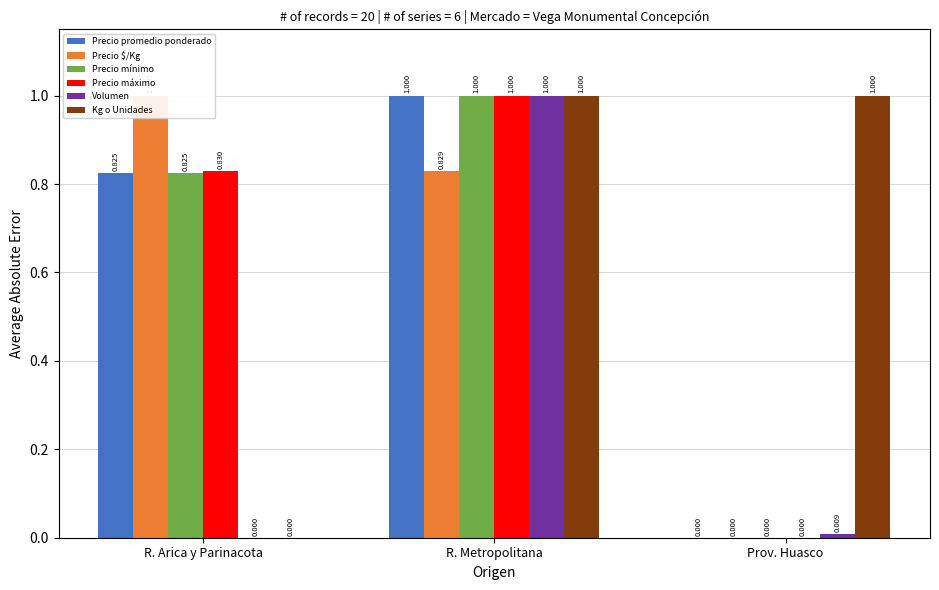

Rank the series at Prov. Huasco from lowest to highest value.

Precio promedio ponderado, Precio $/Kg, Precio mínimo, Precio máximo, Volumen, Kg o Unidades